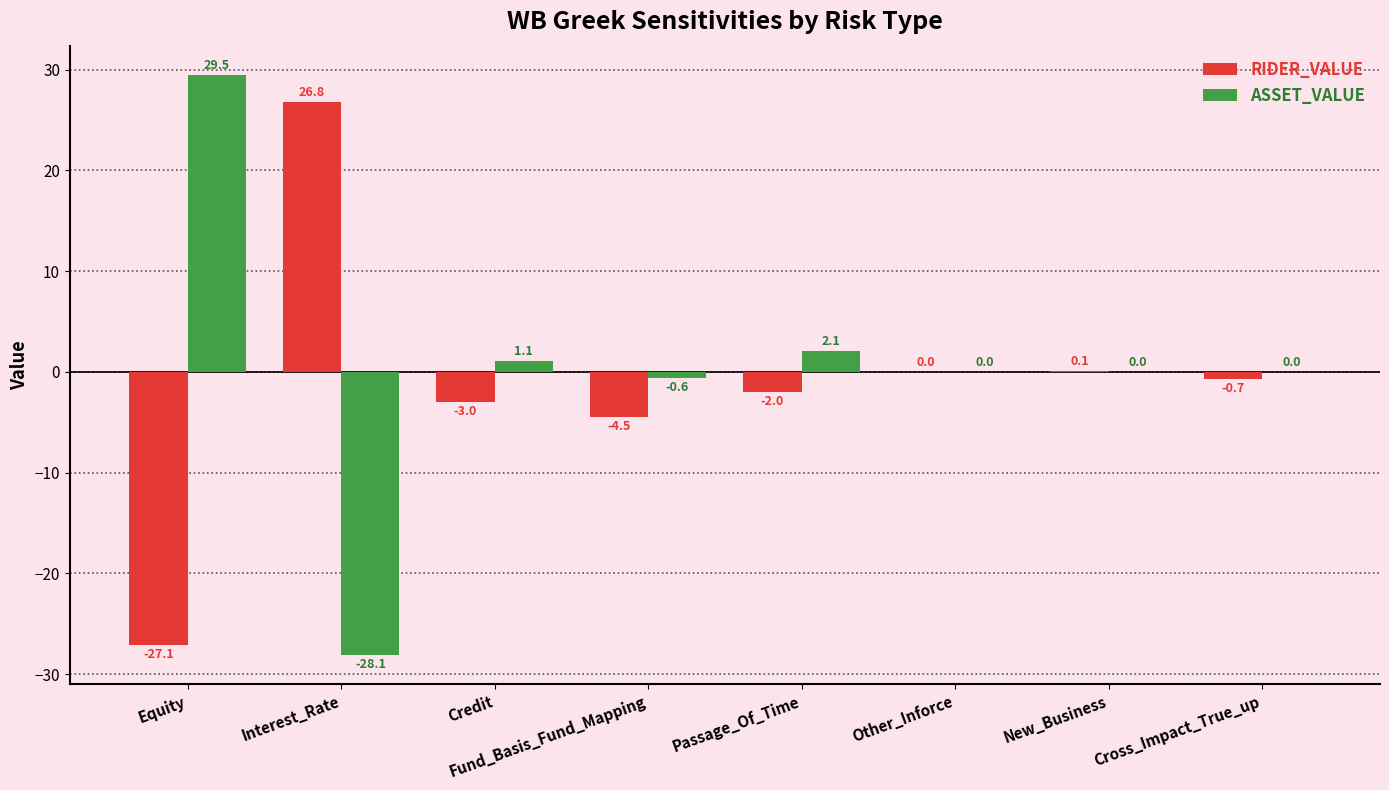

At which category does the chart reach its peak across all series?

Equity